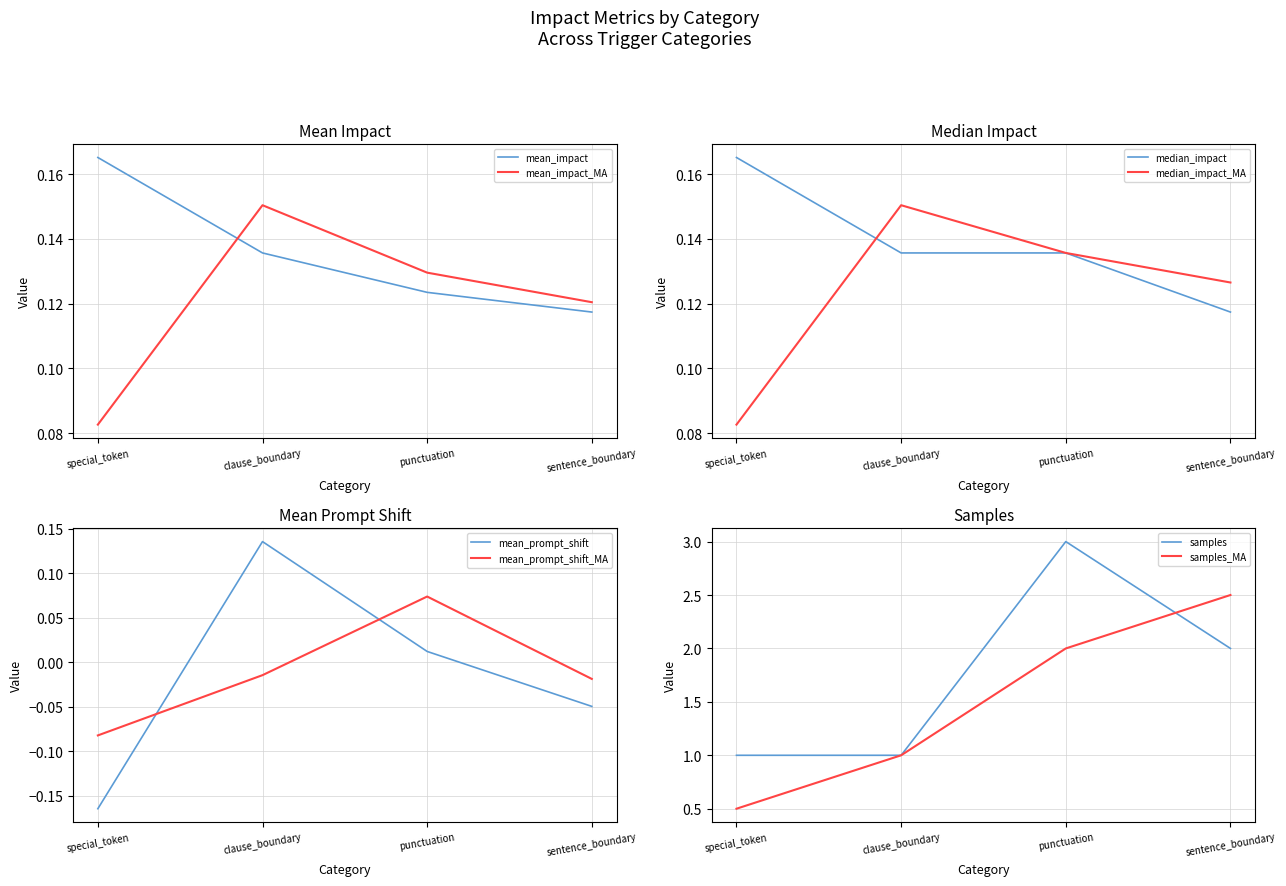

What is the label of the 3rd point from the left?

punctuation